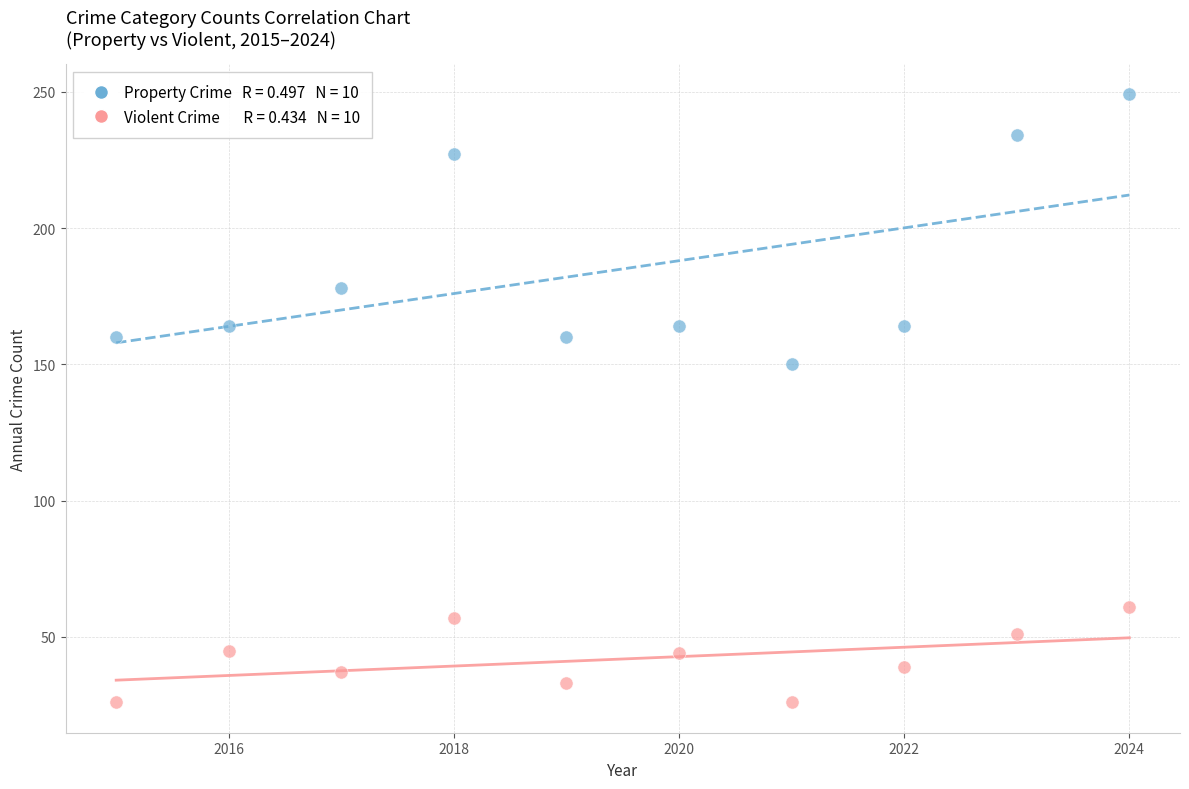

Across all data points, what is the range of X values (max minus min)?

9